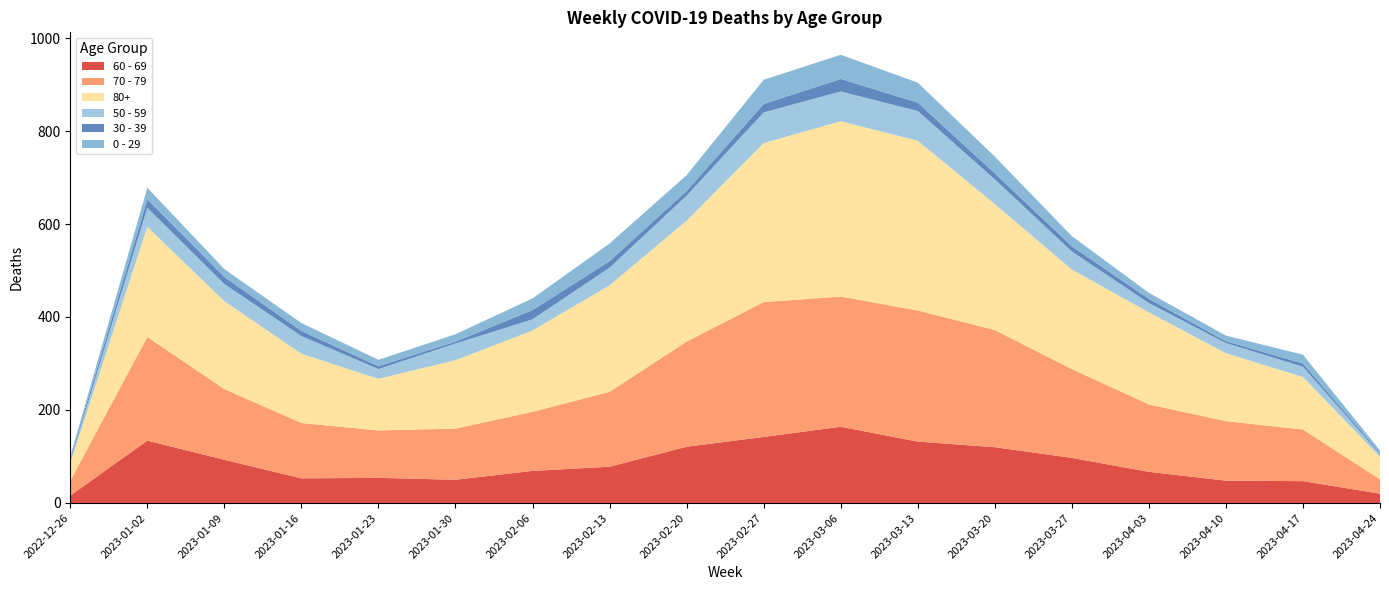

Reading right to left, extract all data points from this chart.

60 - 69: 20	47	48	67	97	120	132	164	142	121	78	69	50	54	53	93	134	16
70 - 79: 31	111	128	145	191	252	282	280	290	226	161	127	110	102	119	152	223	32
80+: 48	113	146	198	214	271	365	377	342	260	229	175	147	111	149	189	237	38
50 - 59: 6	22	22	20	39	53	64	64	66	54	38	24	36	21	38	37	41	5
30 - 39: 3	7	4	9	11	13	18	27	18	10	14	20	4	6	11	15	18	5
0 - 29: 5	19	12	13	22	36	43	52	52	34	38	25	16	14	17	17	25	4